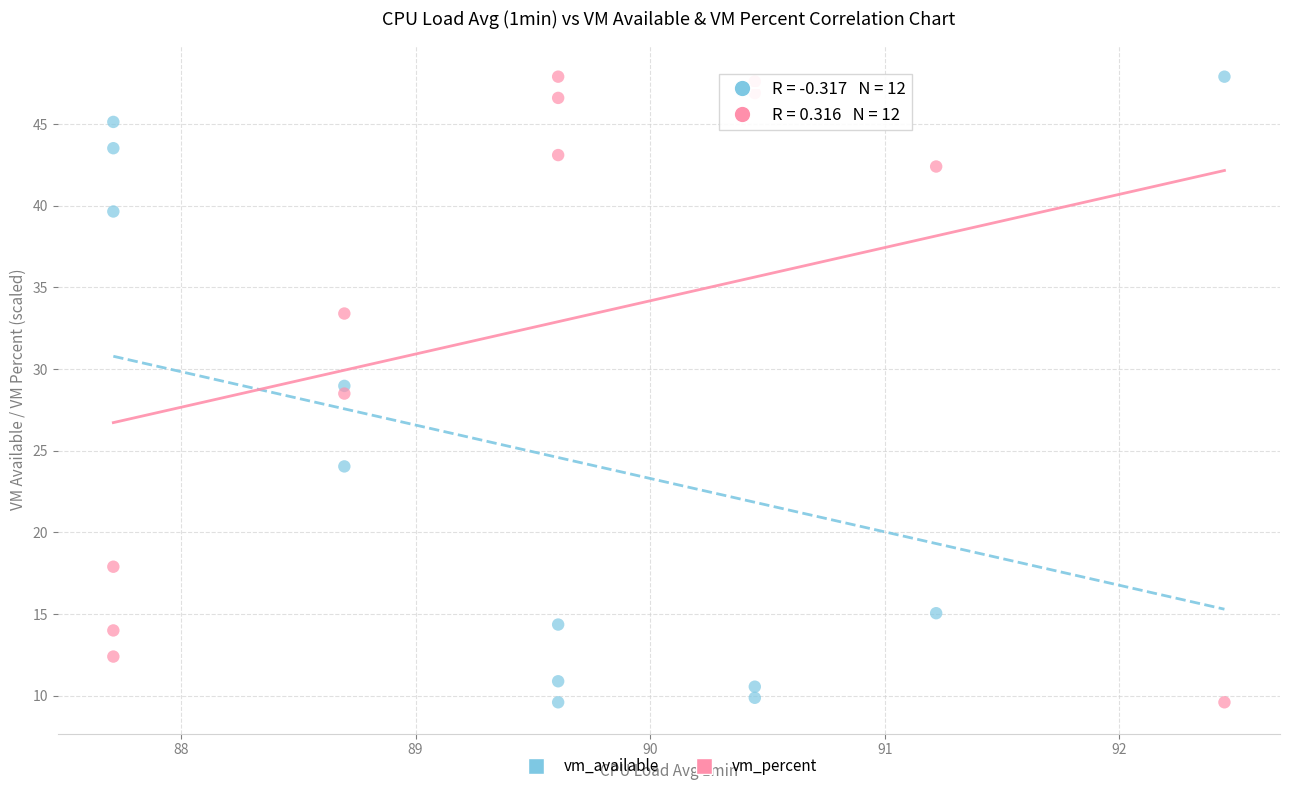

What is the X range (max minus min) for the scatter plot?

4.7